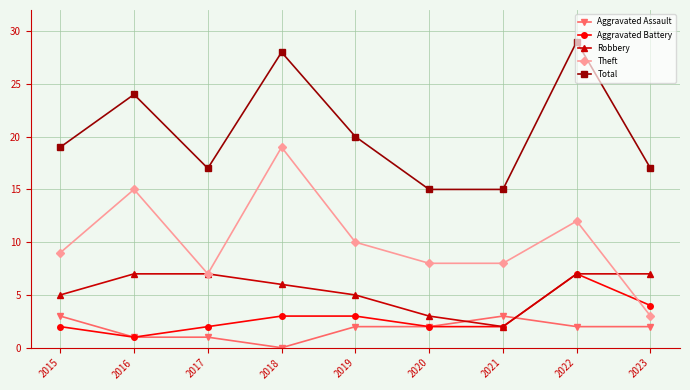

How many Robbery values are between 5 and 7?

7